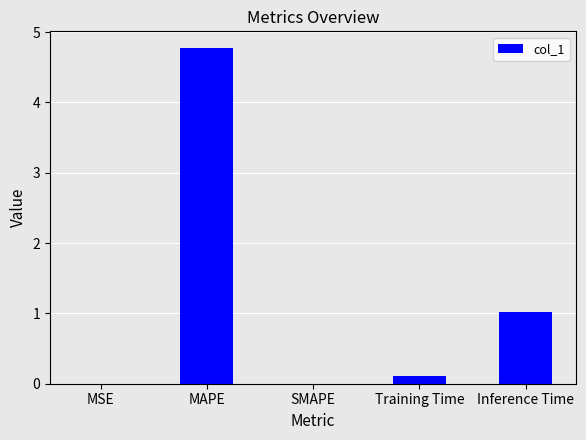

Between SMAPE and Training Time, which is larger?

Training Time